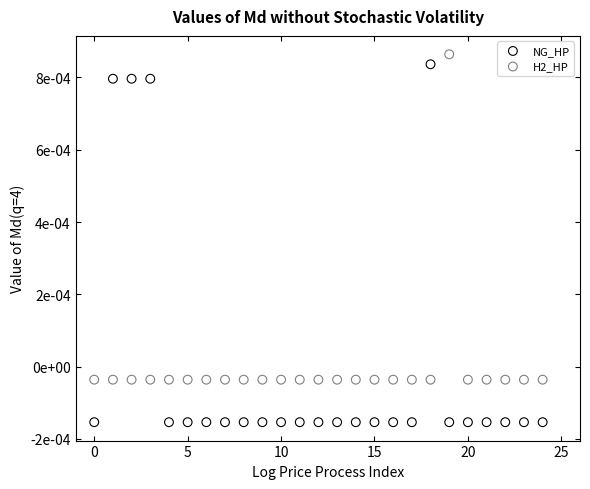

What are all the series names shown in the legend?

NG_HP, H2_HP